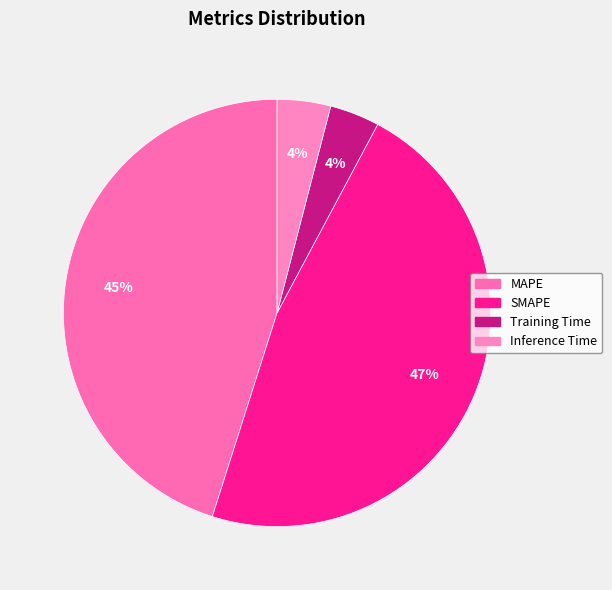

To the nearest percent, what portion does SMAPE represent?

47%